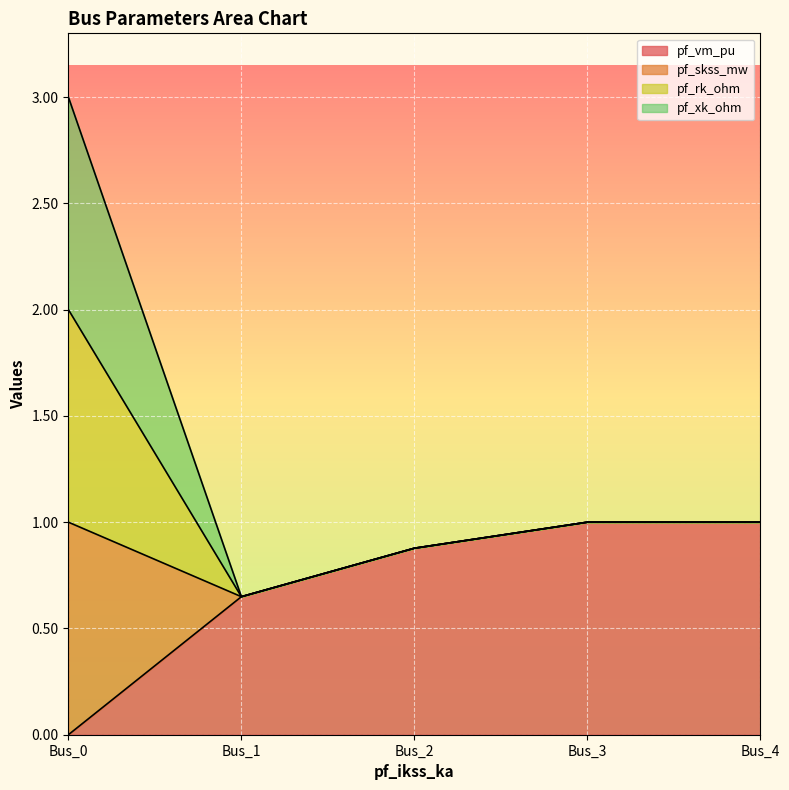

True or false: pf_vm_pu and pf_skss_mw intersect in this chart.

False